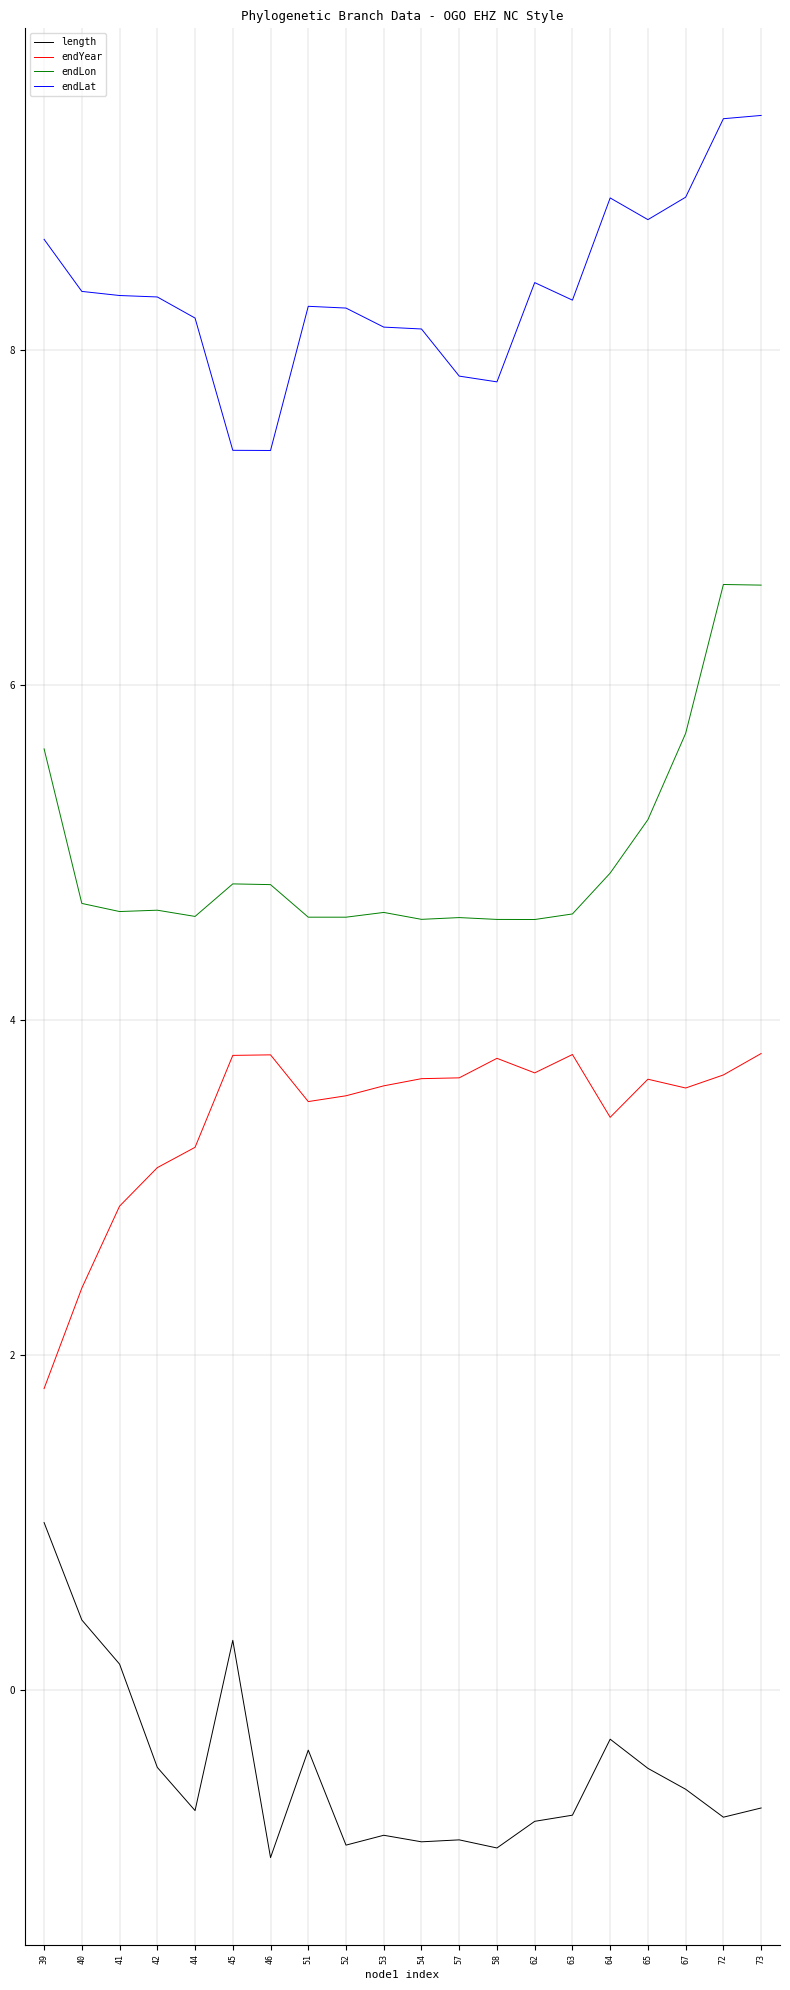

True or false: length and endYear cross at least once.

False